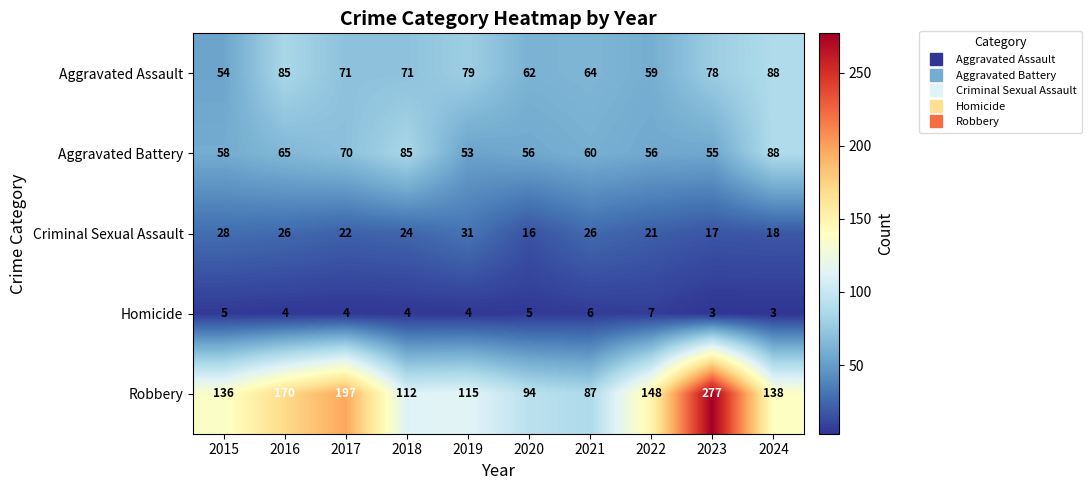

Between 2015 and 2016, which series saw the biggest shift?

Robbery